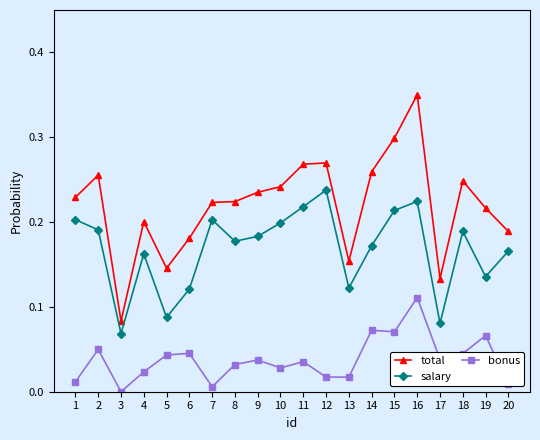

What is the sum of all total values?

4.4